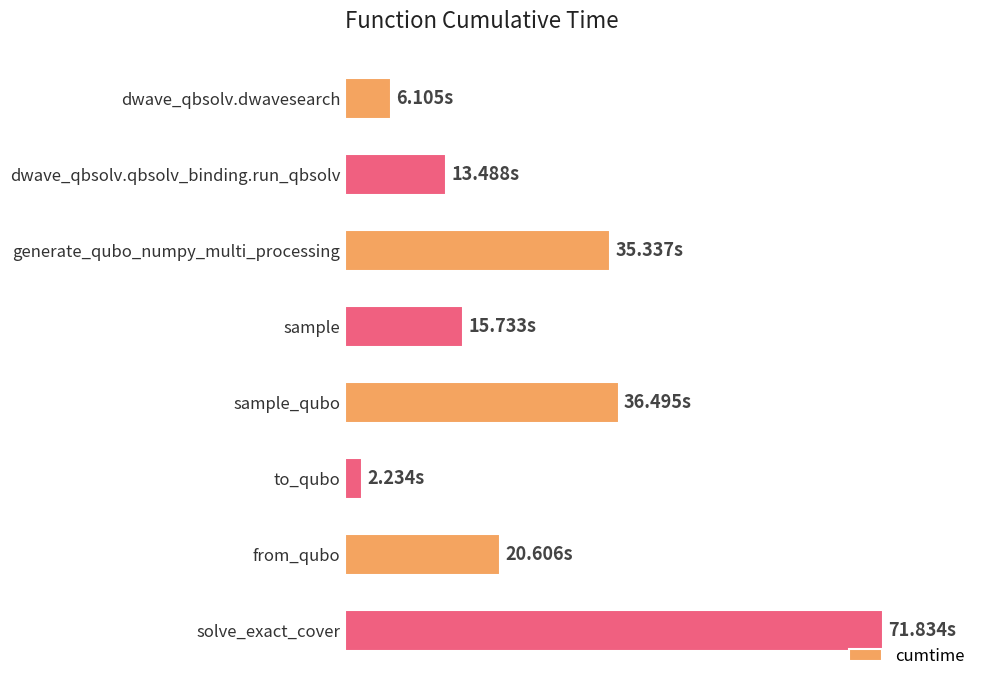

Are the bars horizontal?

Yes